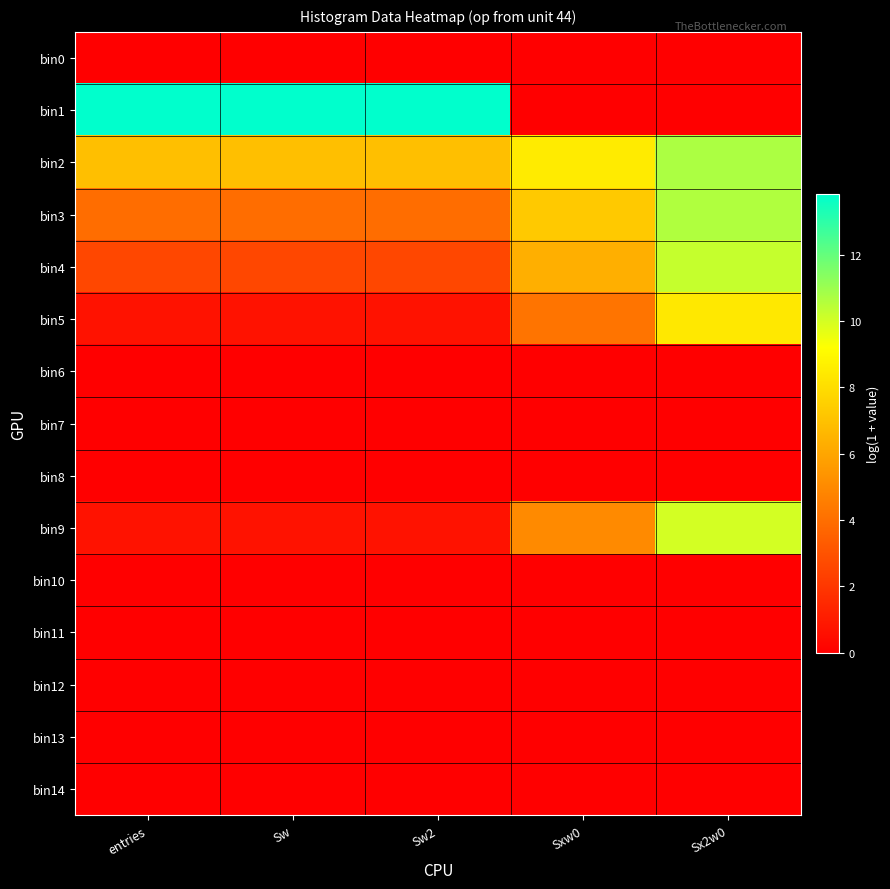

At Sw, list the series in order from largest to smallest.

bin1, bin2, bin3, bin4, bin5, bin9, bin0, bin6, bin7, bin8, bin10, bin11, bin12, bin13, bin14